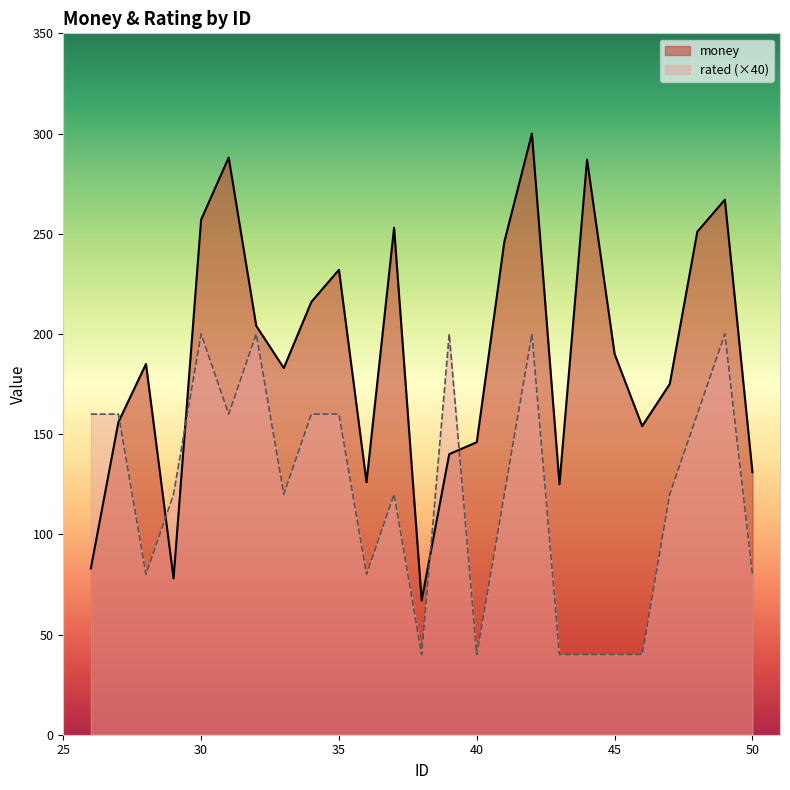

How many intersections are there between rated and money?

5